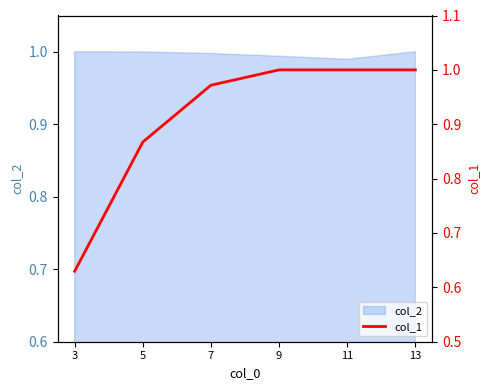

Approximately how many times larger is the value at 5 compared to 11?

0.9